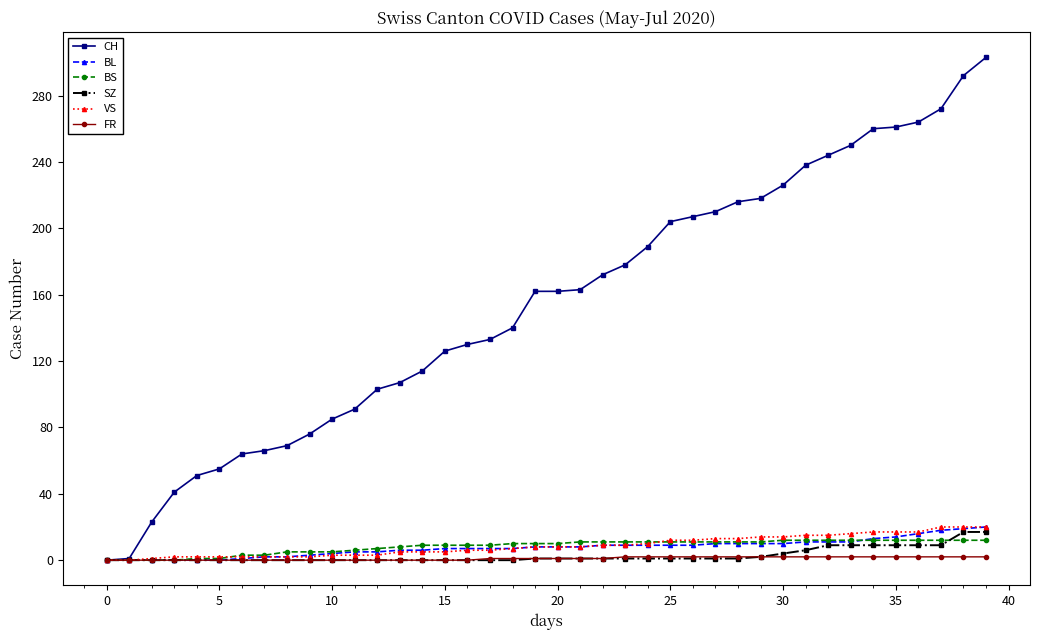

What is the highest value of the BS series?

12